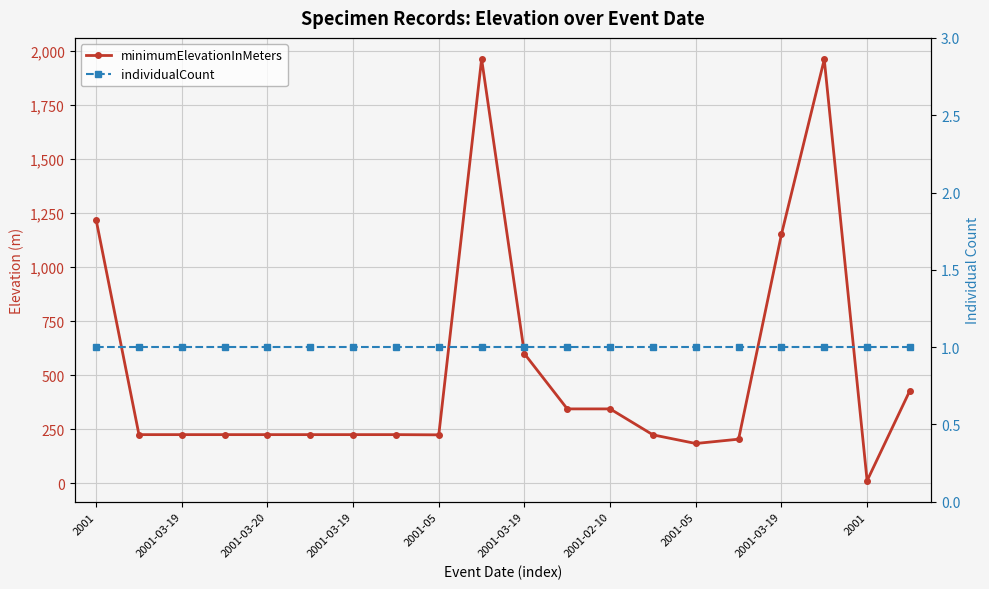

Which series has the largest total across all categories?

minimumElevationInMeters